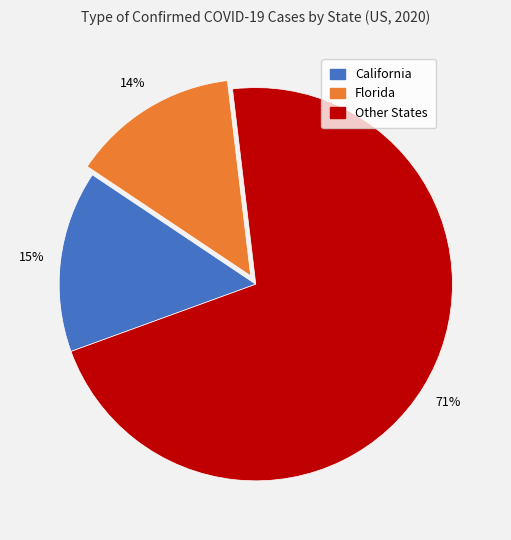

To the nearest percent, what portion does Florida represent?

14%